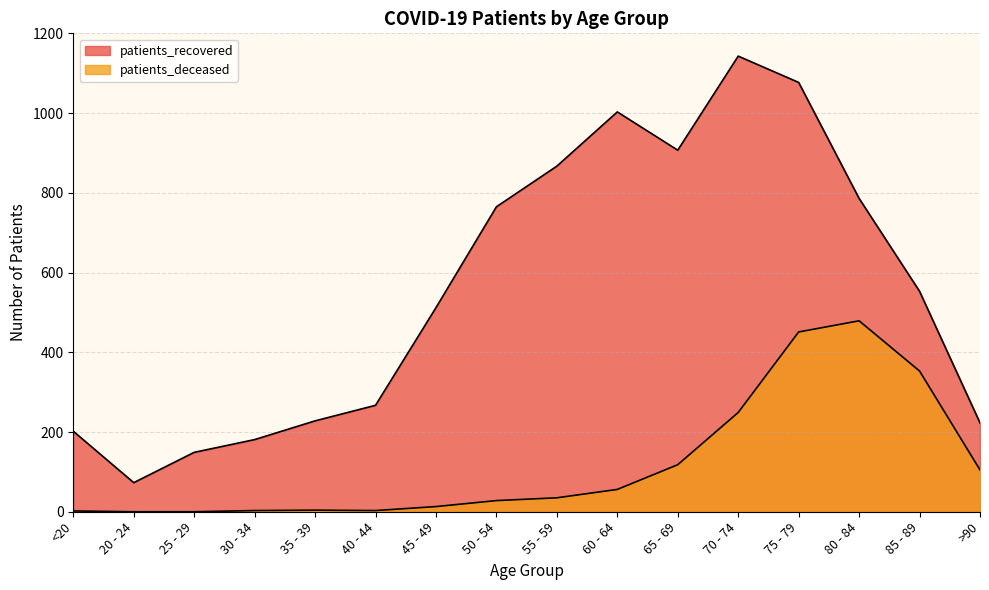

What is the sum of the patients_deceased values at 70 - 74 and 80 - 84?

728